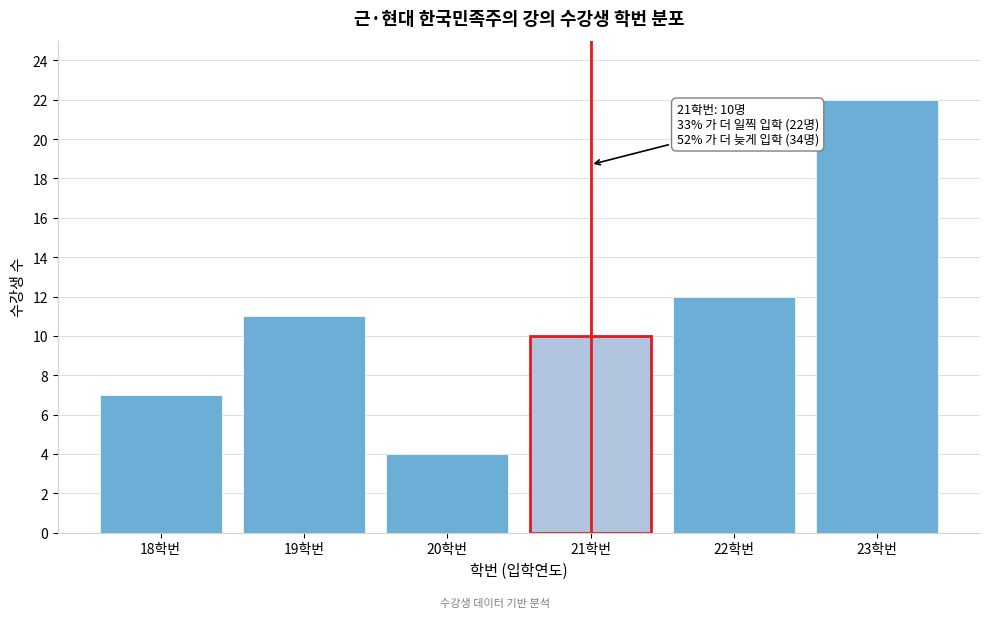

Reading right to left, transcribe all the data shown in this chart.

23학번=22	22학번=12	21학번=10	20학번=4	19학번=11	18학번=7